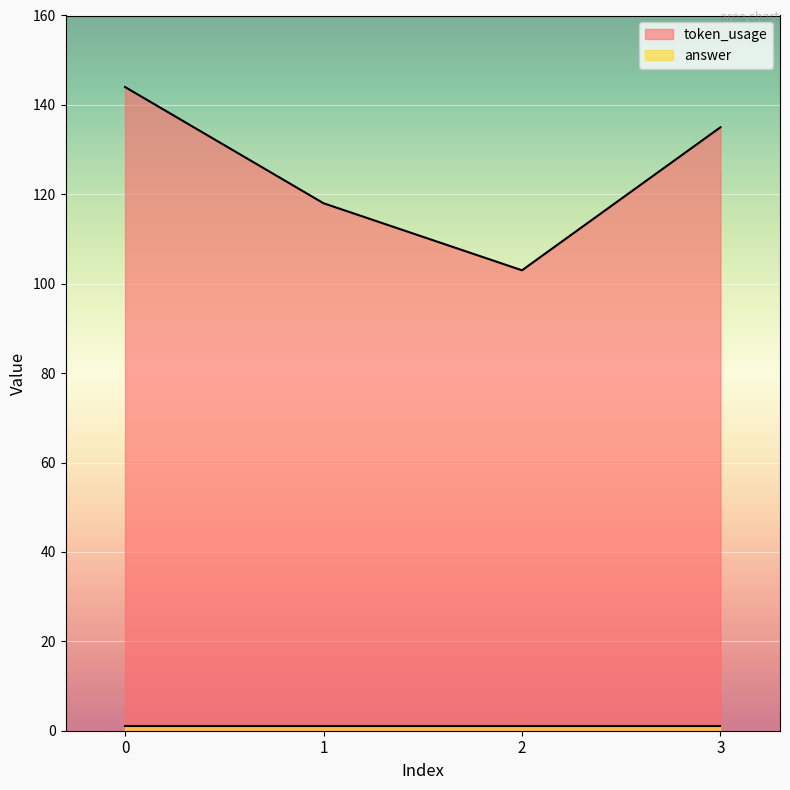

Which category has the lowest value across all series?

2